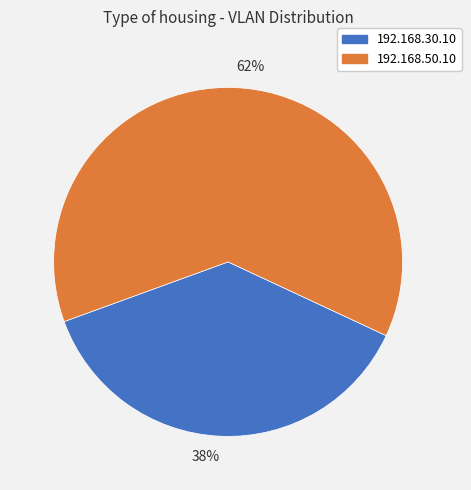

Does 62% represent more than half of the total?

Yes